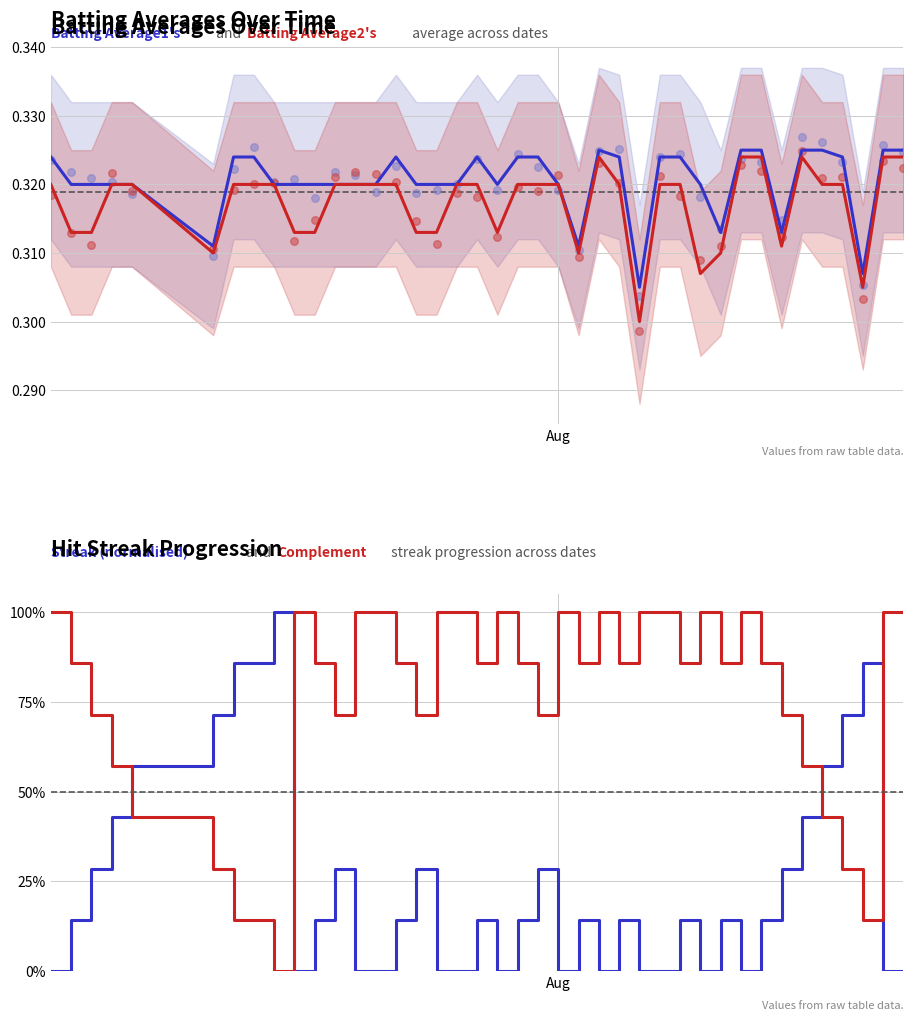

What are all the series names shown in the legend?

Batting Average1, Batting Average2, Streak (normalised), Complement streak